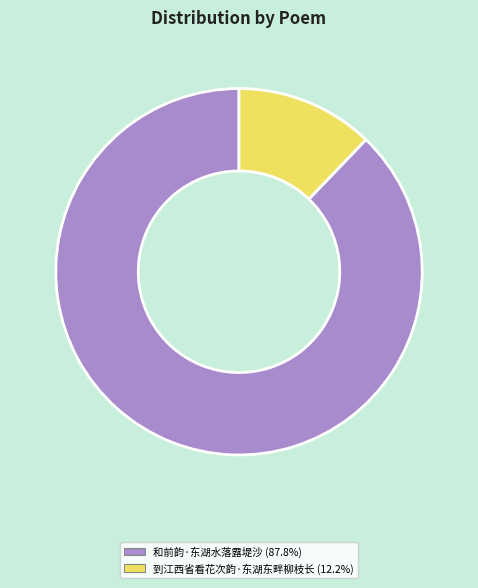

Does 到江西省看花次韵·东湖东畔柳枝长 represent more than half of the total?

No